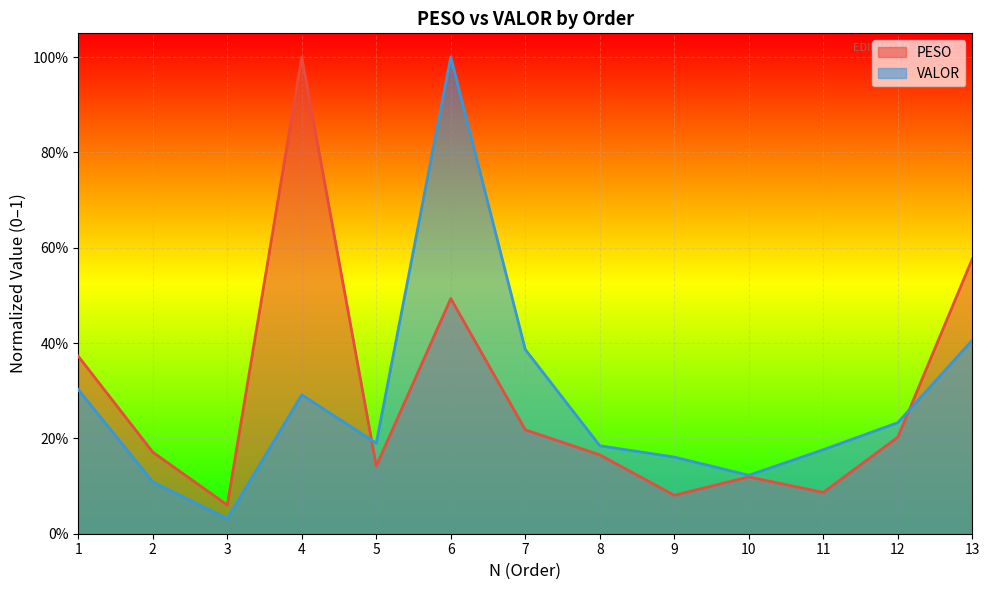

The PESO series shows 0.6 at 13. True or false?

True